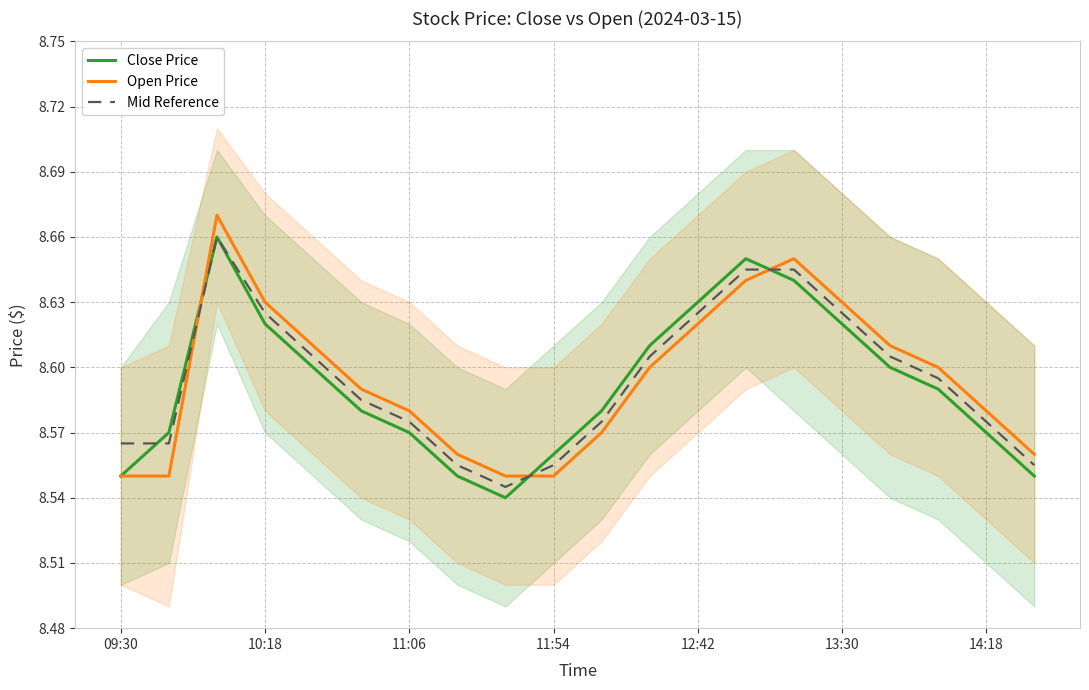

True or false: Mid Reference has a value of 13.3 at 11.

False